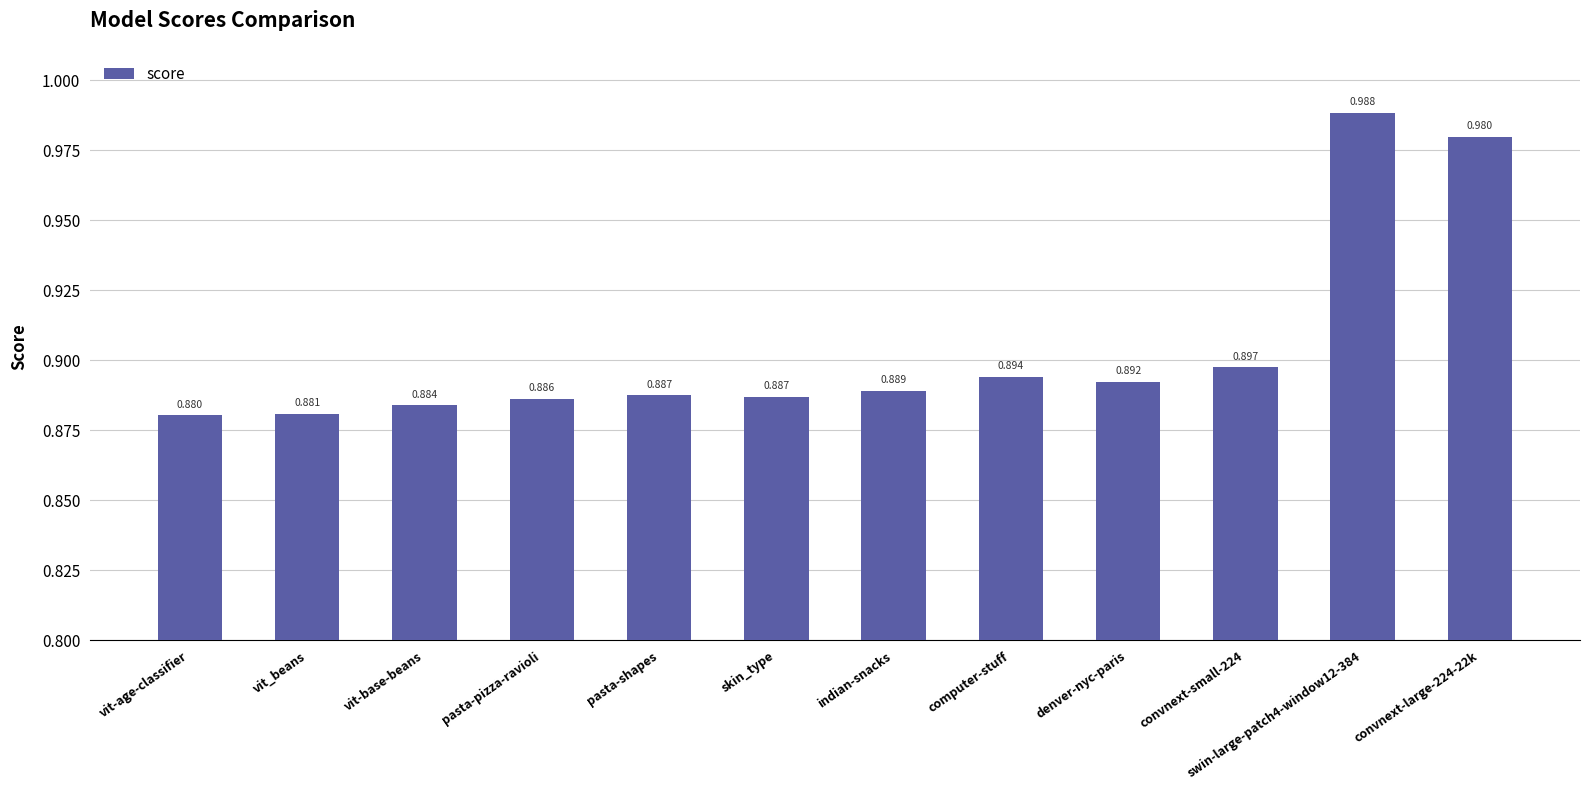

The value at vit-base-beans is 0.9. True or false?

True